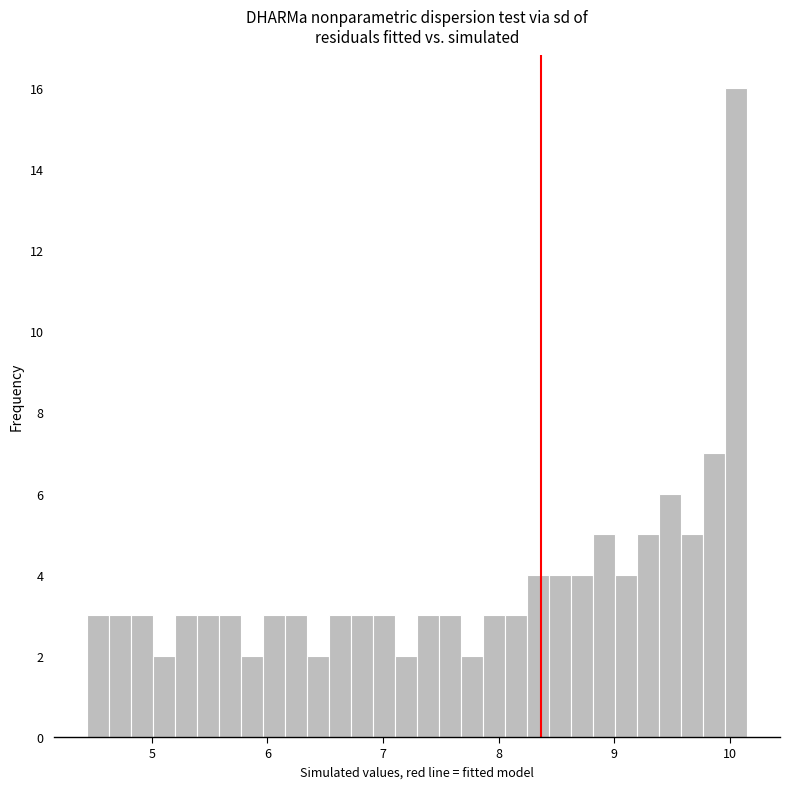

Read against the x-axis, roughly where is the centre of the tallest bar?

10.1